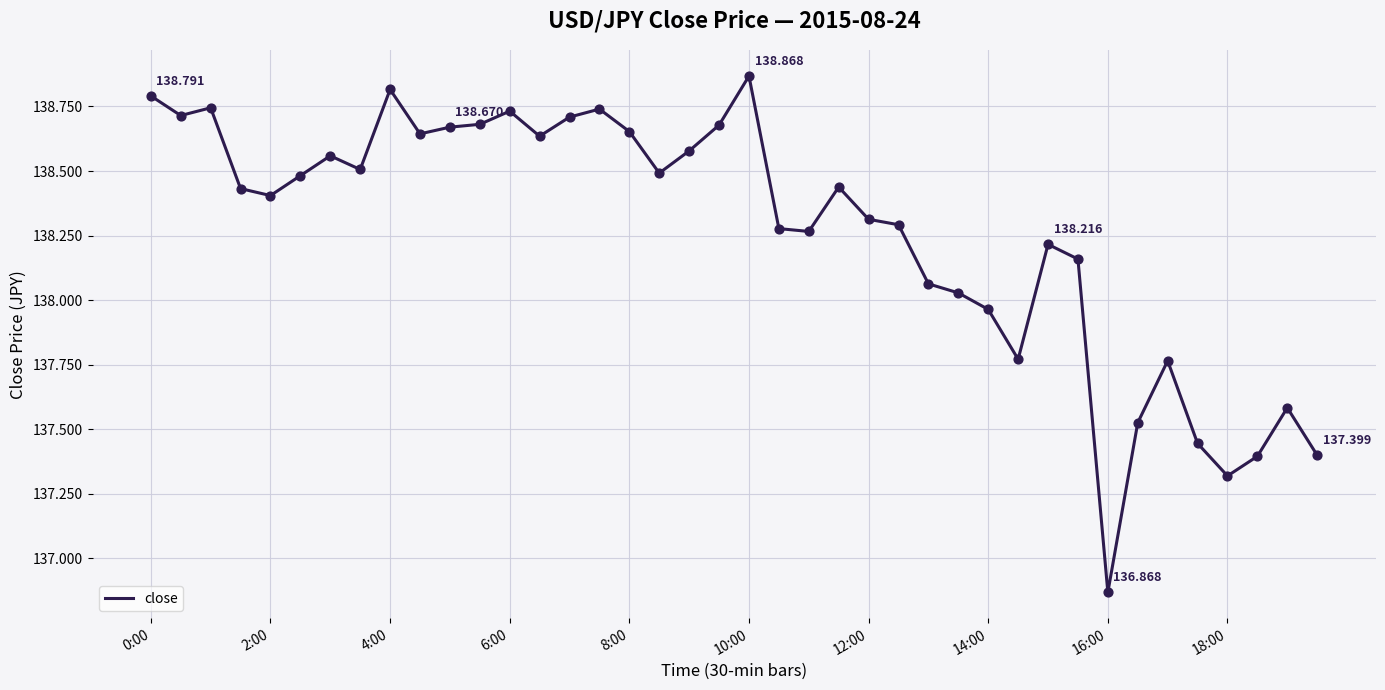

Does the chart have visible grid lines?

Yes